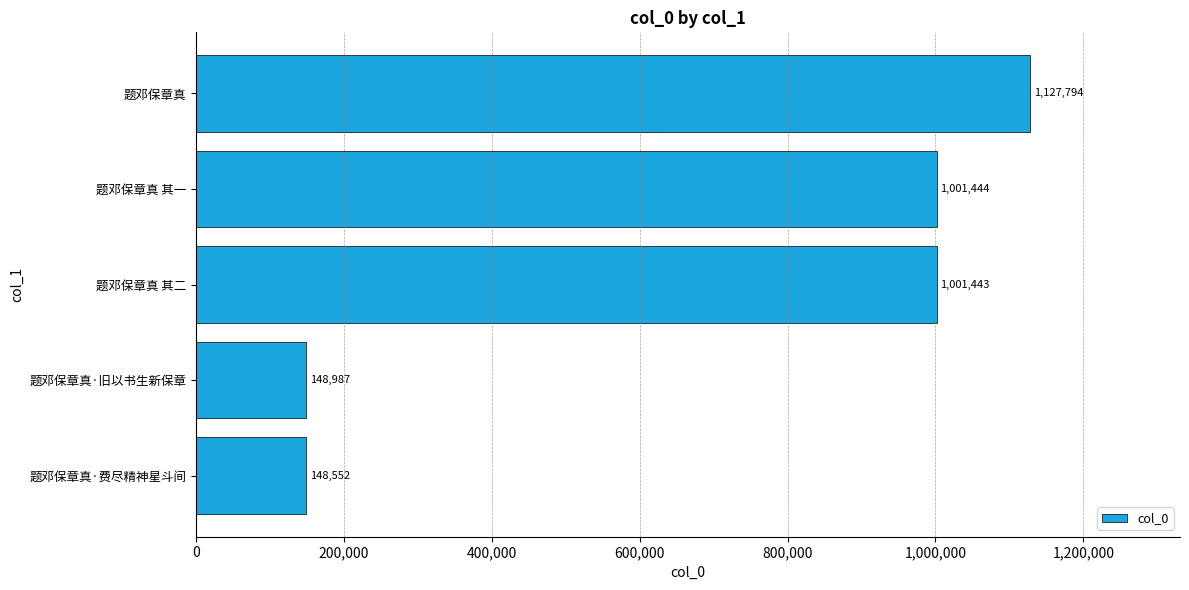

What is the minimum value shown in the chart?

148552